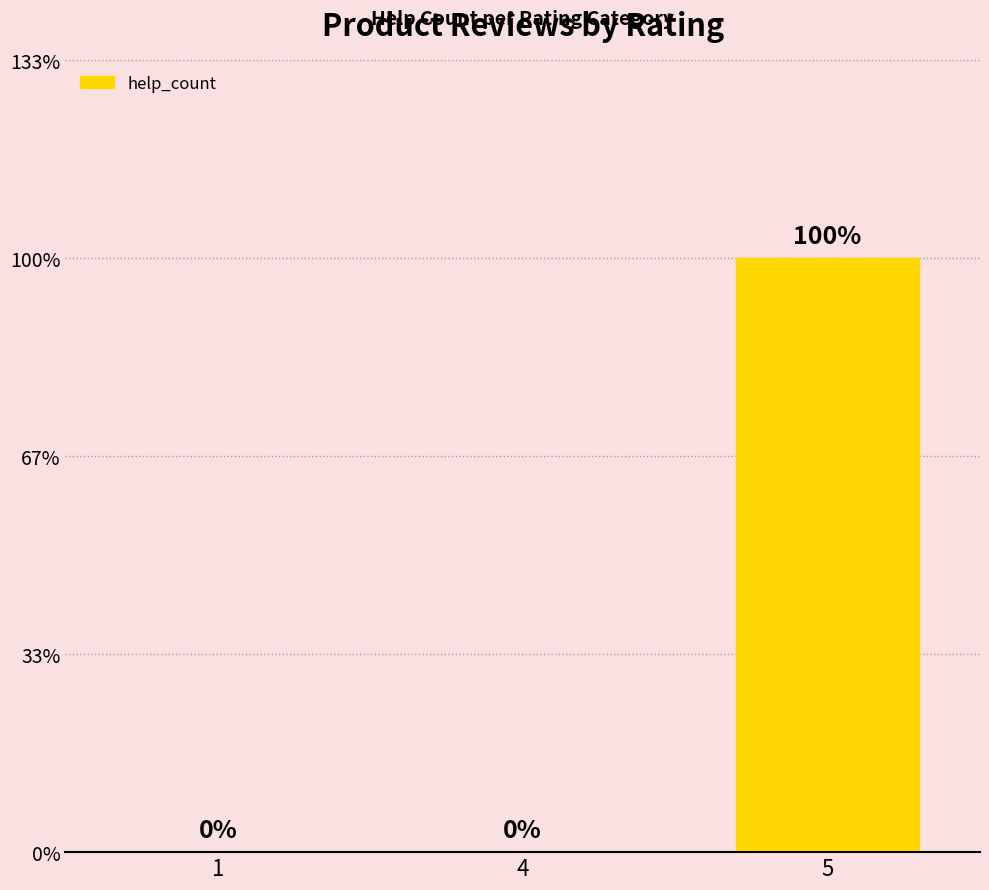

Are the bars horizontal?

No